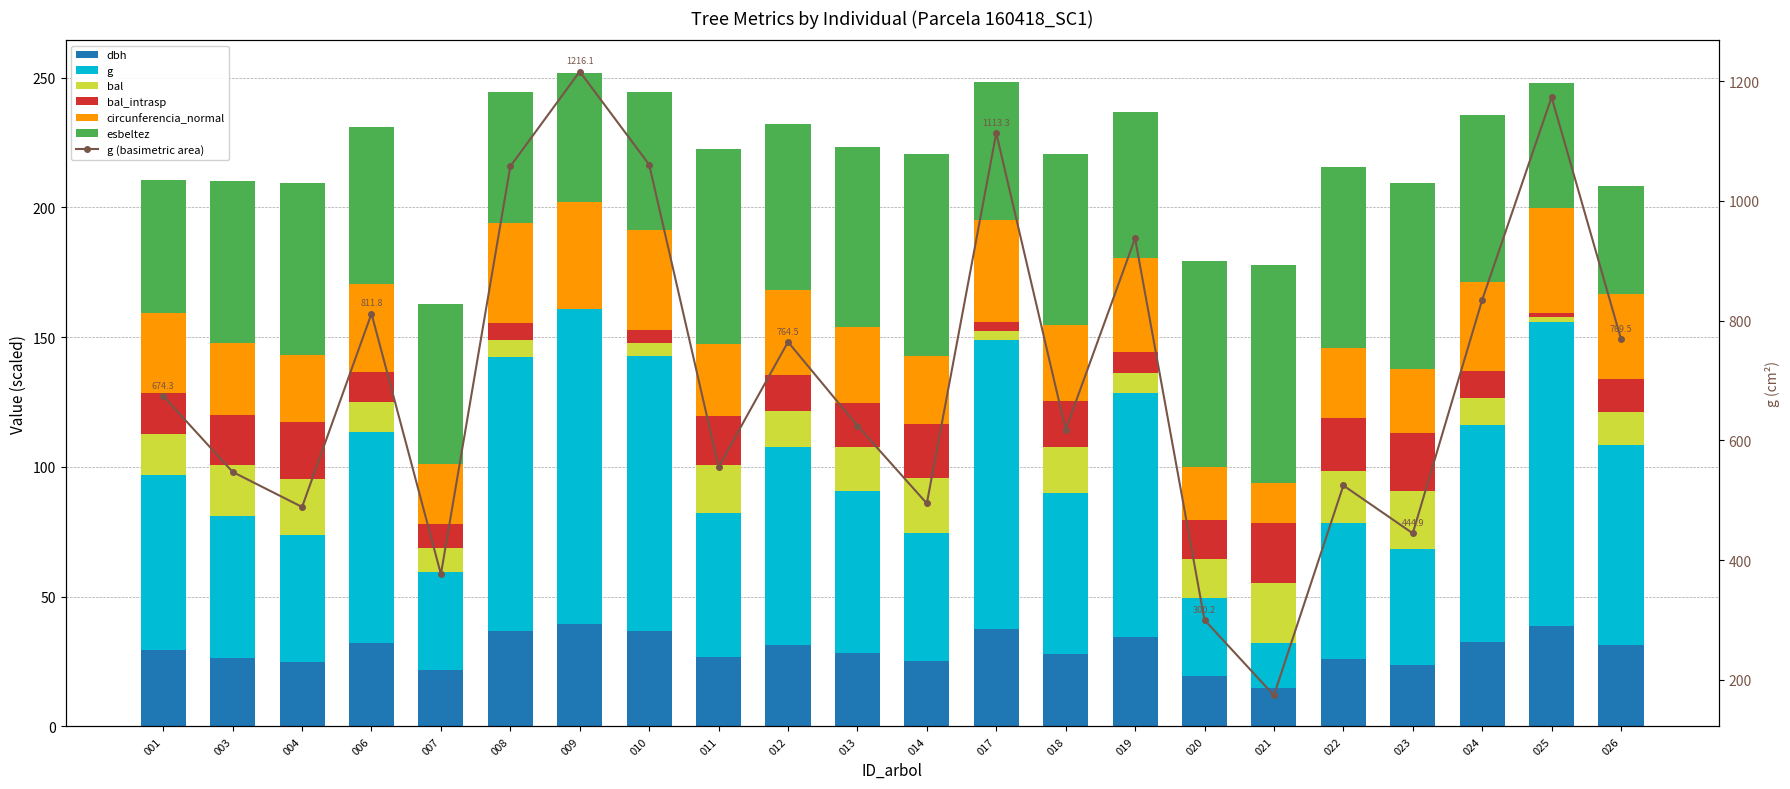

Which has a higher value, 001 or 017?

017